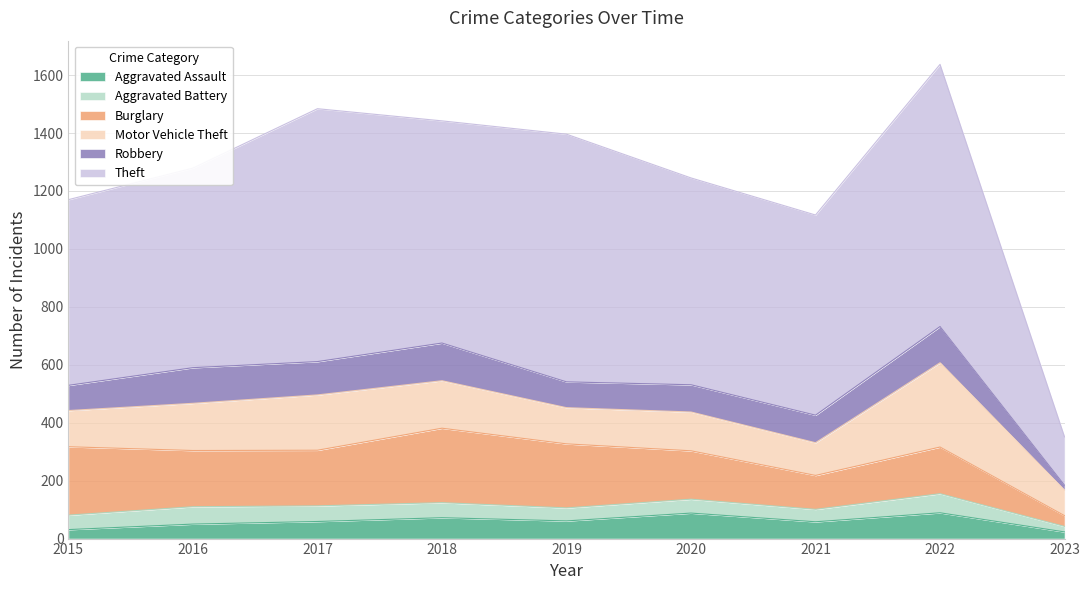

Rank the series by their maximum value, from highest to lowest.

Theft, Motor Vehicle Theft, Burglary, Robbery, Aggravated Assault, Aggravated Battery